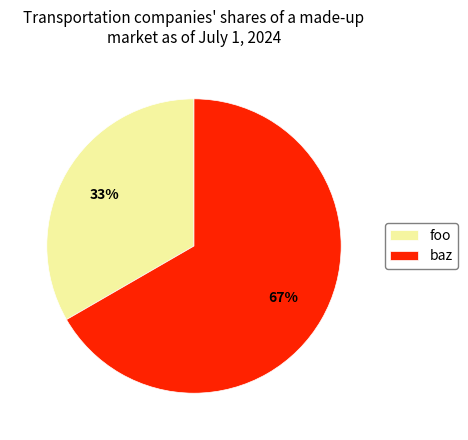

What is the ratio of the value at baz to the value at foo?

2.0